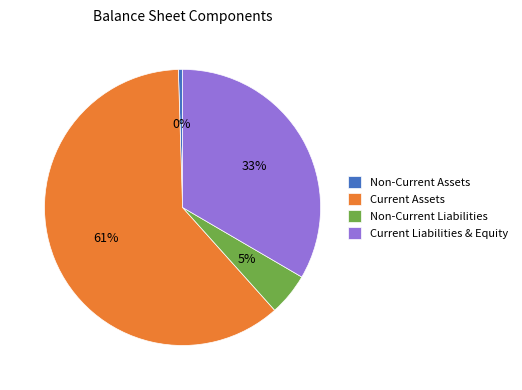

Which has a higher value, Non-Current Liabilities or Non-Current Assets?

Non-Current Liabilities